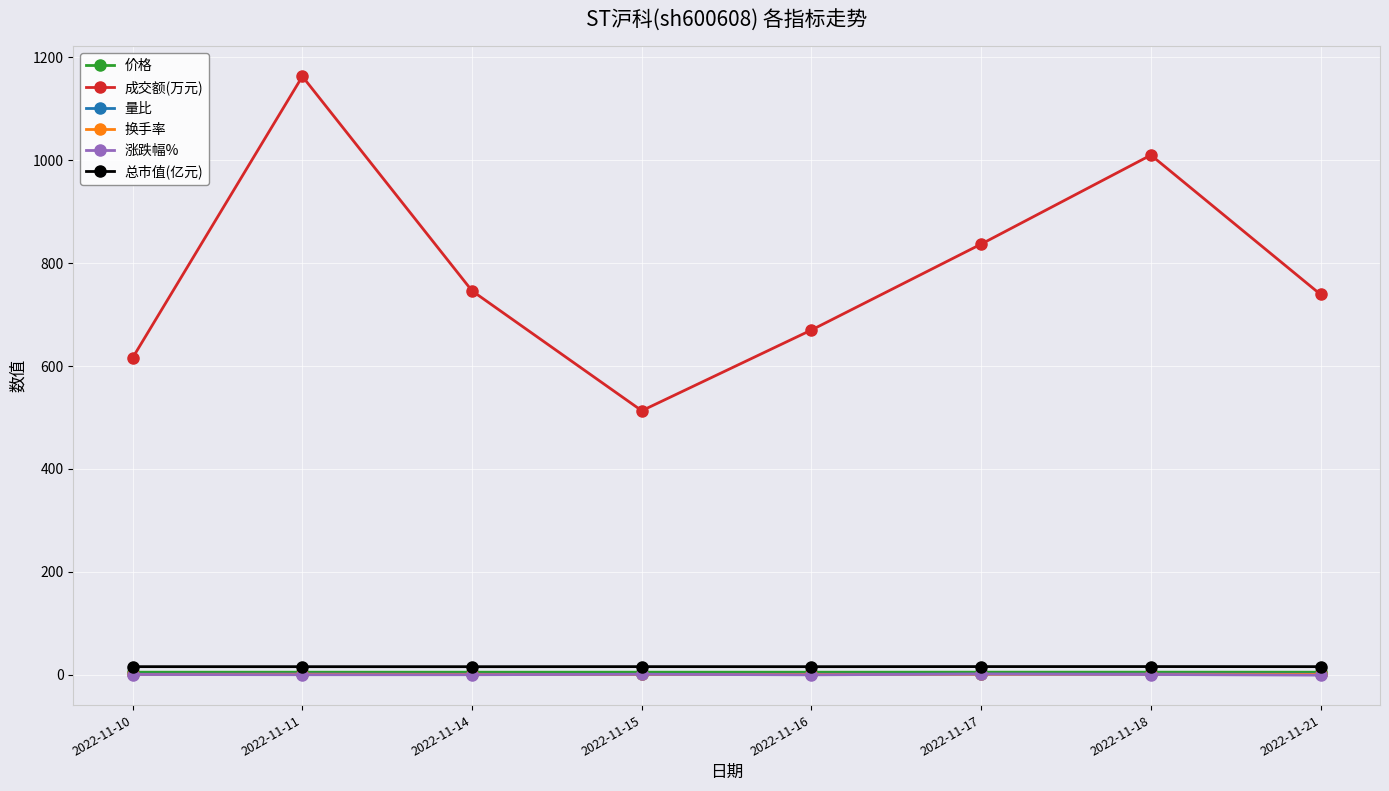

Between 2022-11-11 and 2022-11-16, which series saw the biggest shift?

成交额(万元)